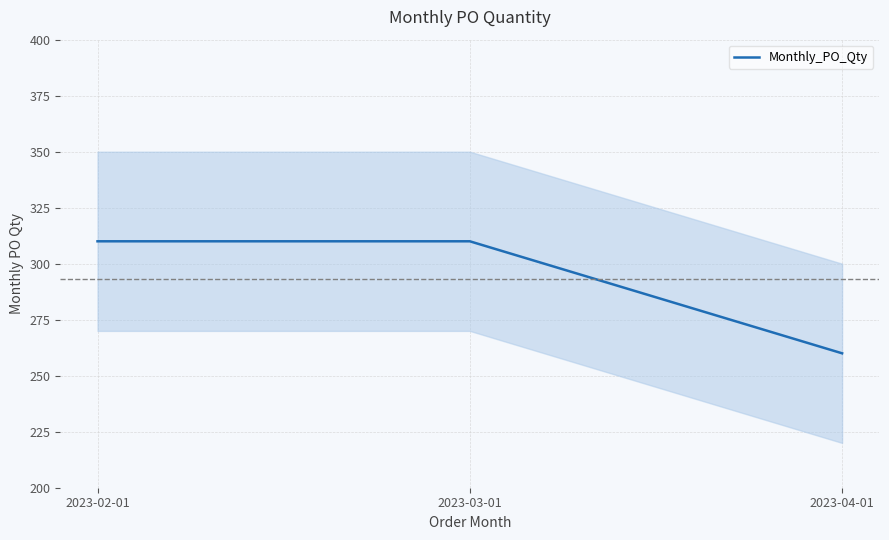

Rank the categories by value from highest to lowest.

2023-02-01, 2023-03-01, 2023-04-01